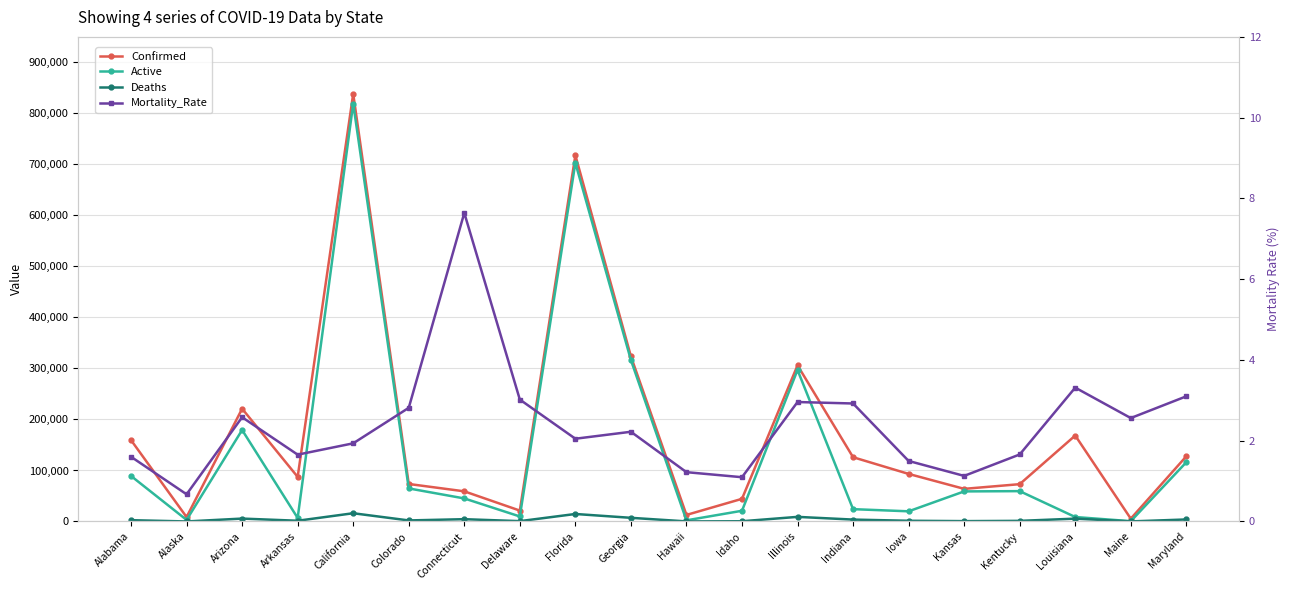

In Deaths, how many points are lower than both neighbors (excluding endpoints)?

7